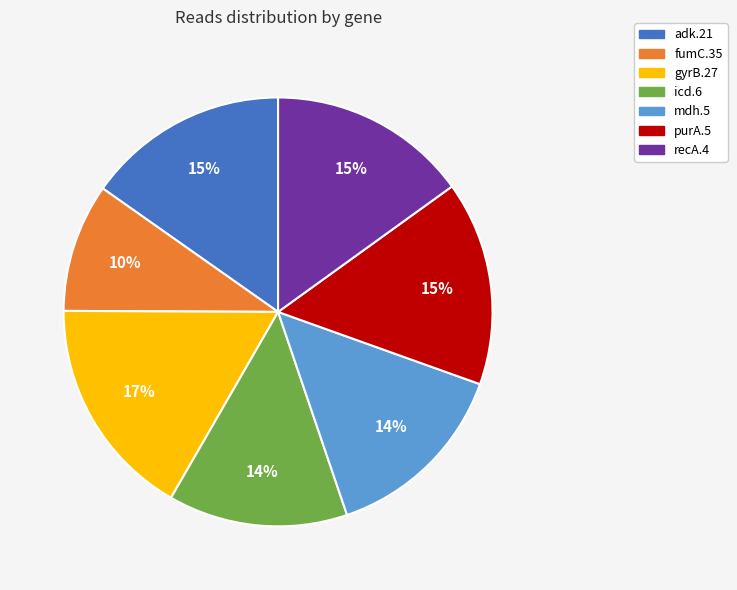

What percentage is the mdh.5 slice, to the nearest percent?

14%